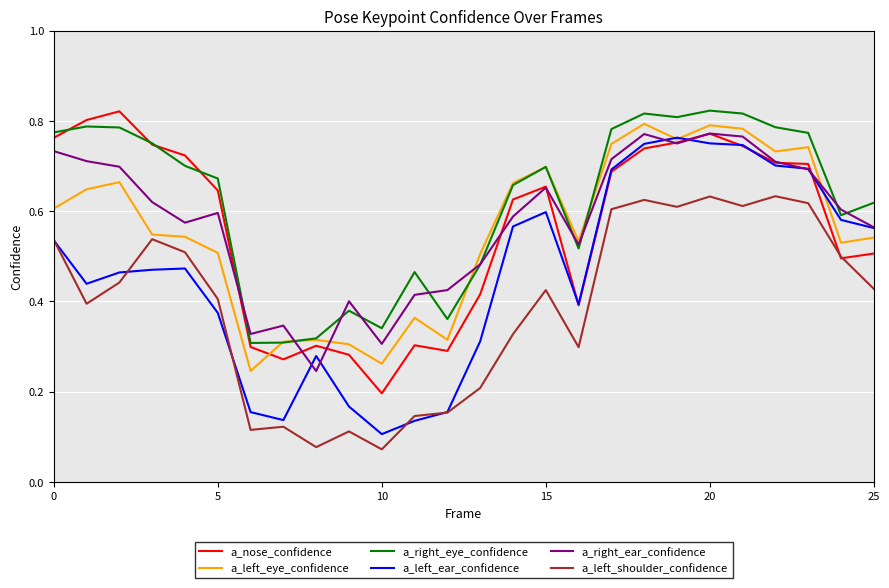

Which series has the largest total across all categories?

a_right_eye_confidence